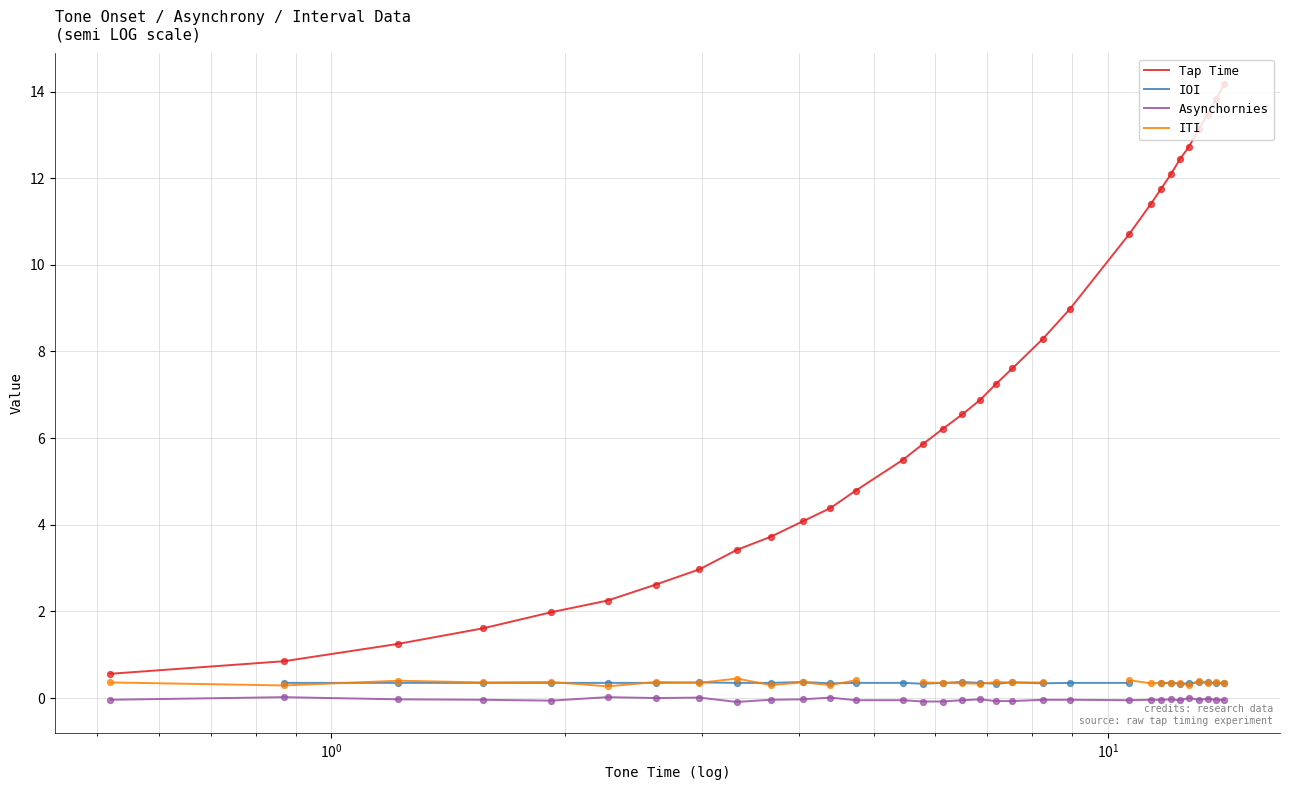

True or false: Tap Time and Asynchornies cross at least once.

False